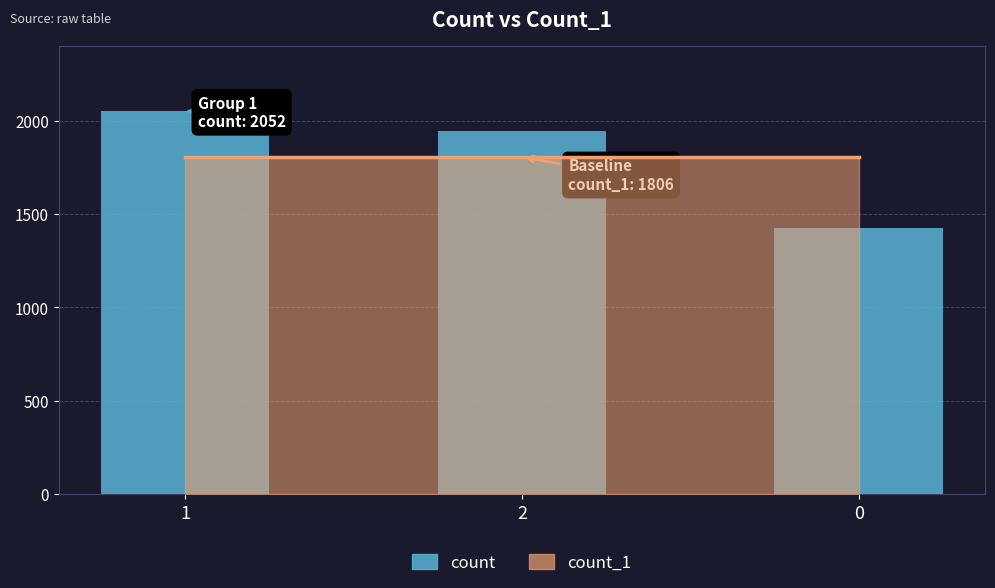

What is the minimum value shown in the chart?

1423